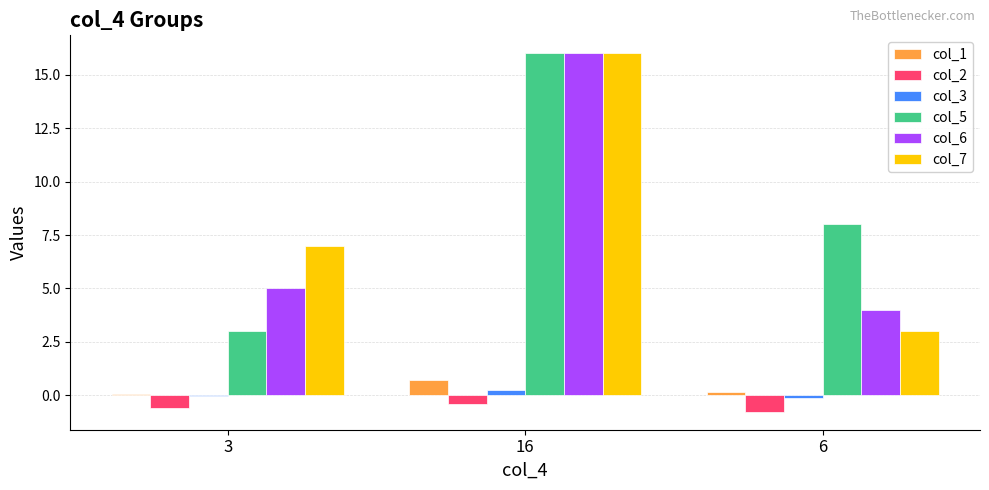

At which category is the sum across all series the highest?

16